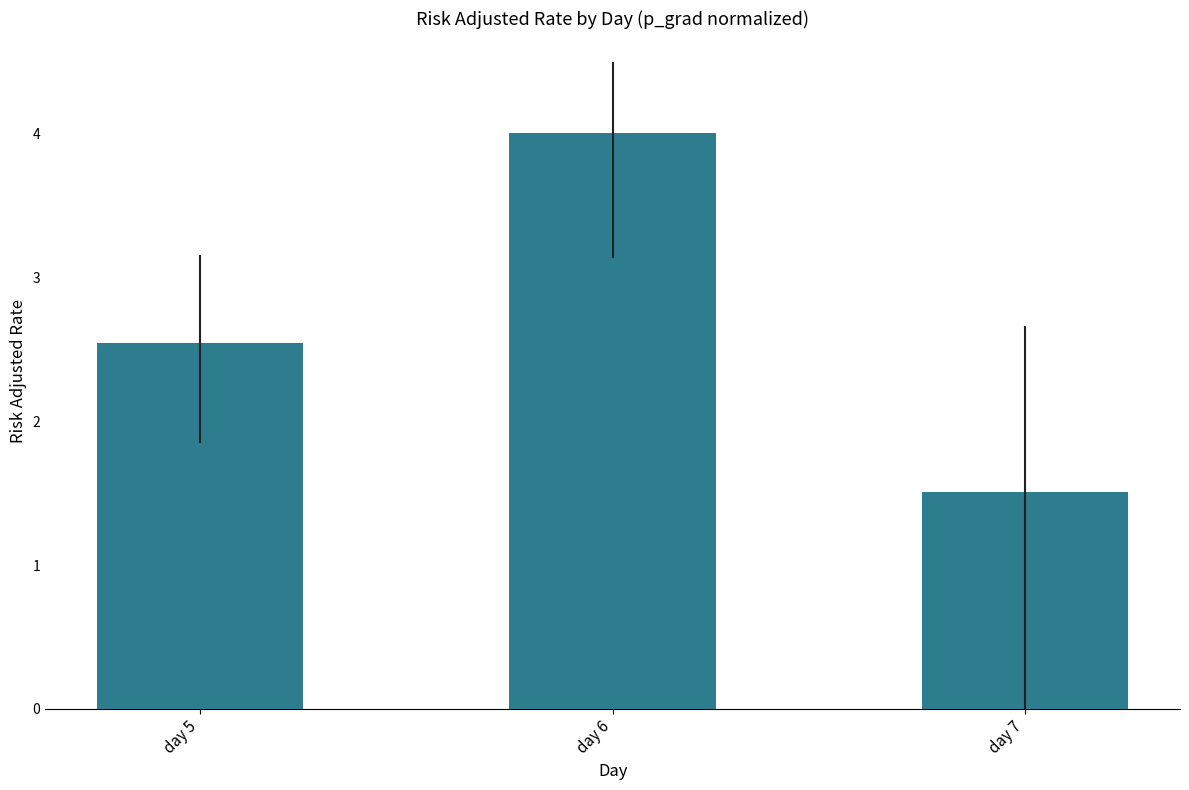

What is the difference between the values at day 7 and day 5?

1.0